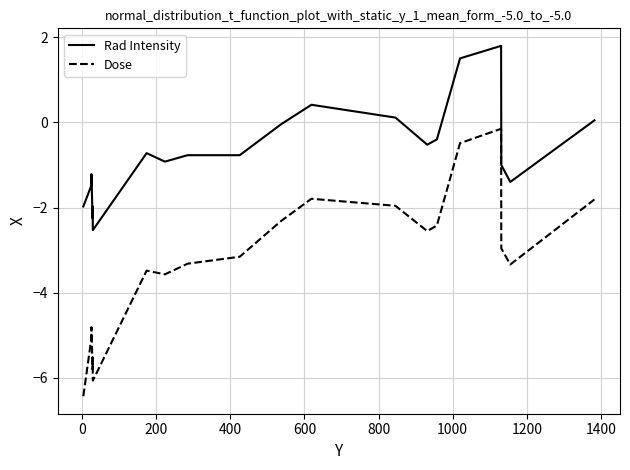

True or false: Rad Intensity and Dose intersect in this chart.

False